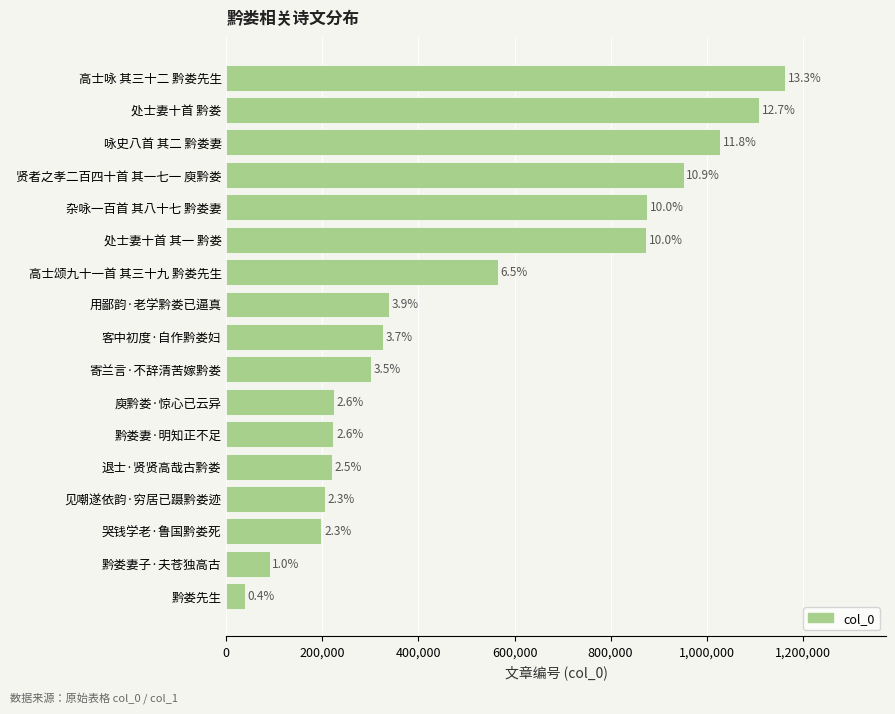

Does the chart contain stacked bars?

No